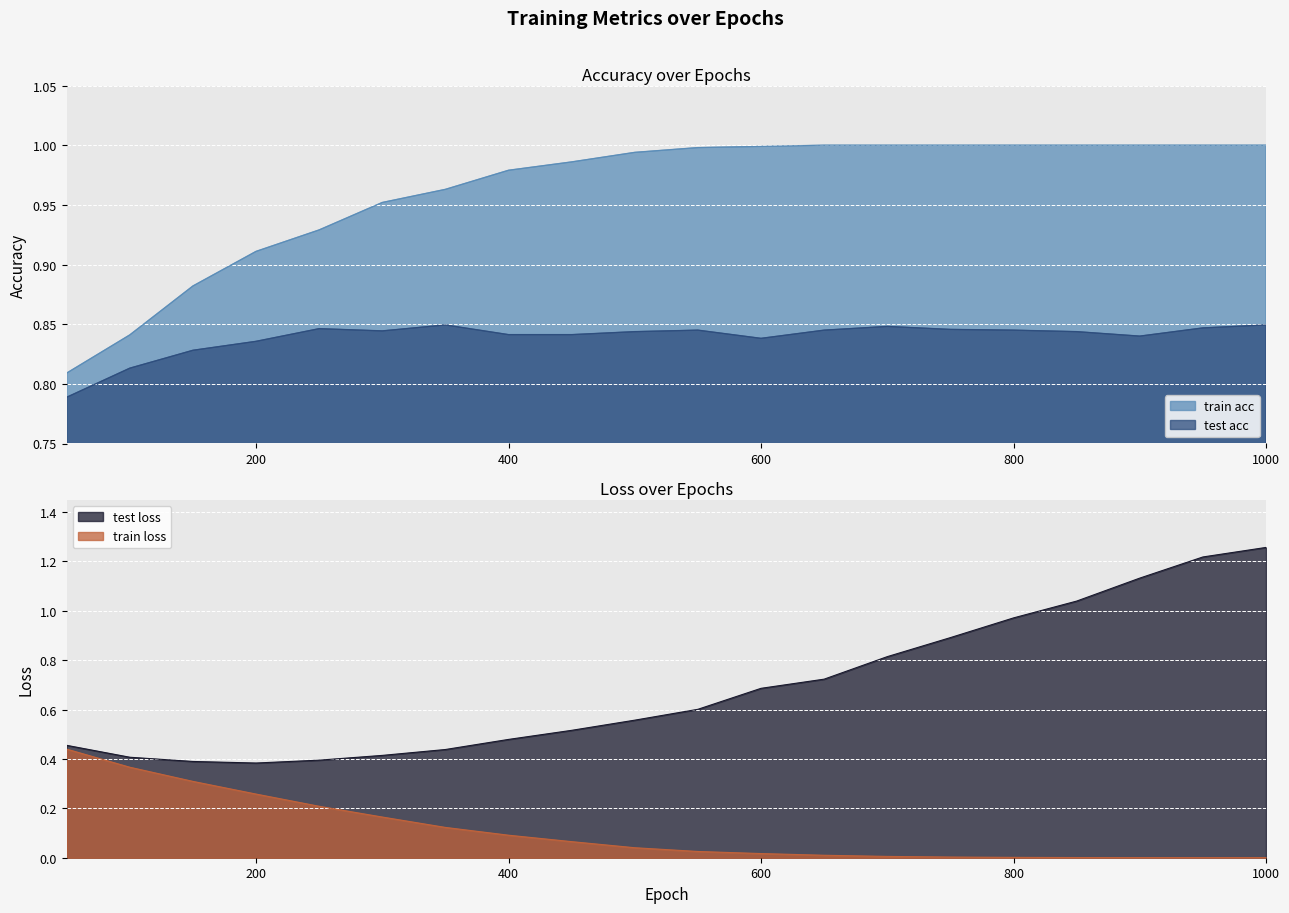

Which series has the largest total across all categories?

train acc